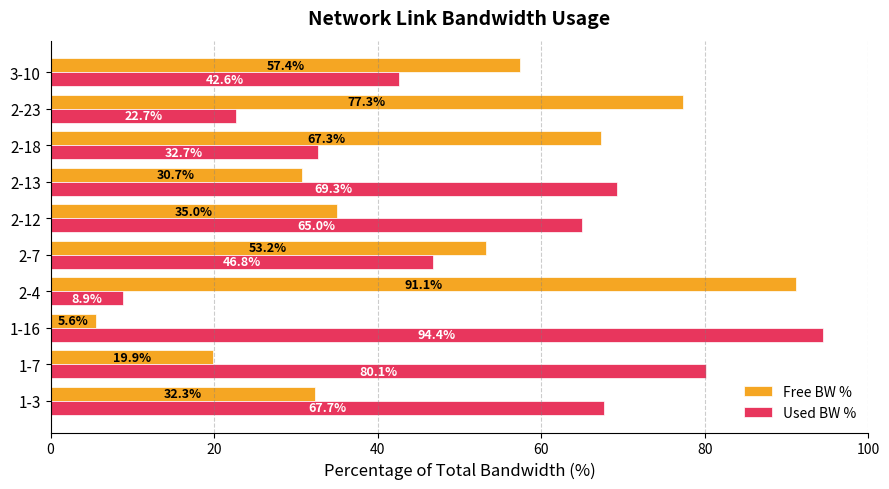

At how many categories does at least one series exceed 21?

10